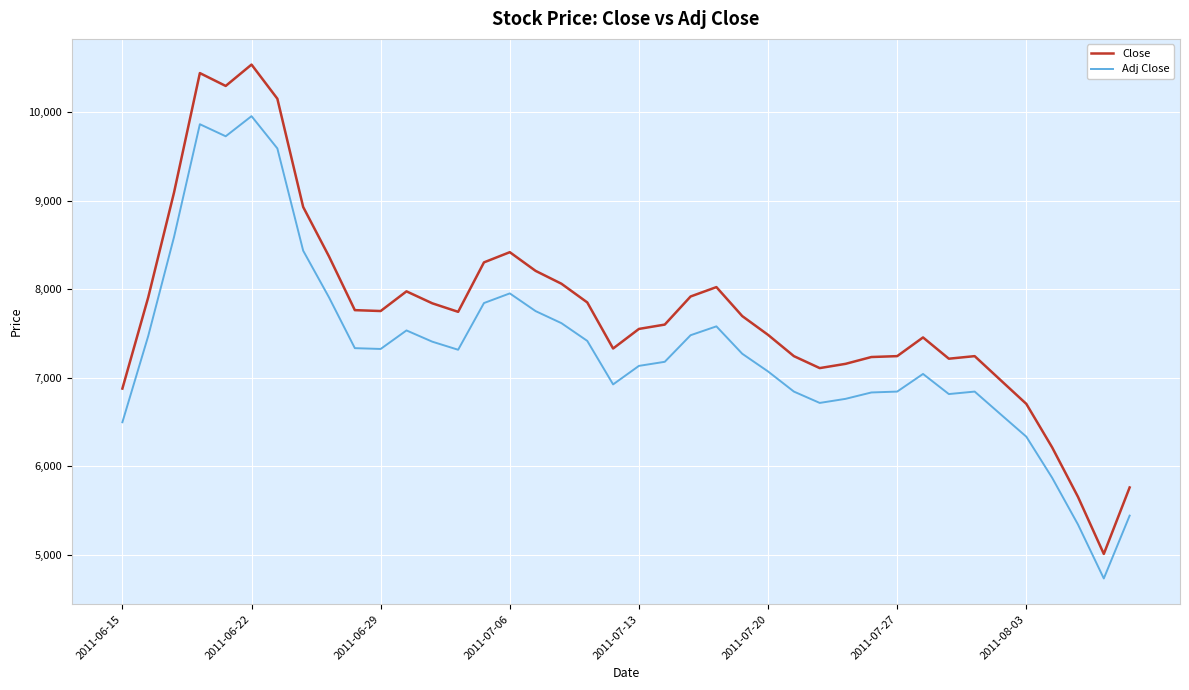

Rank the series by their maximum value, from highest to lowest.

Close, Adj Close